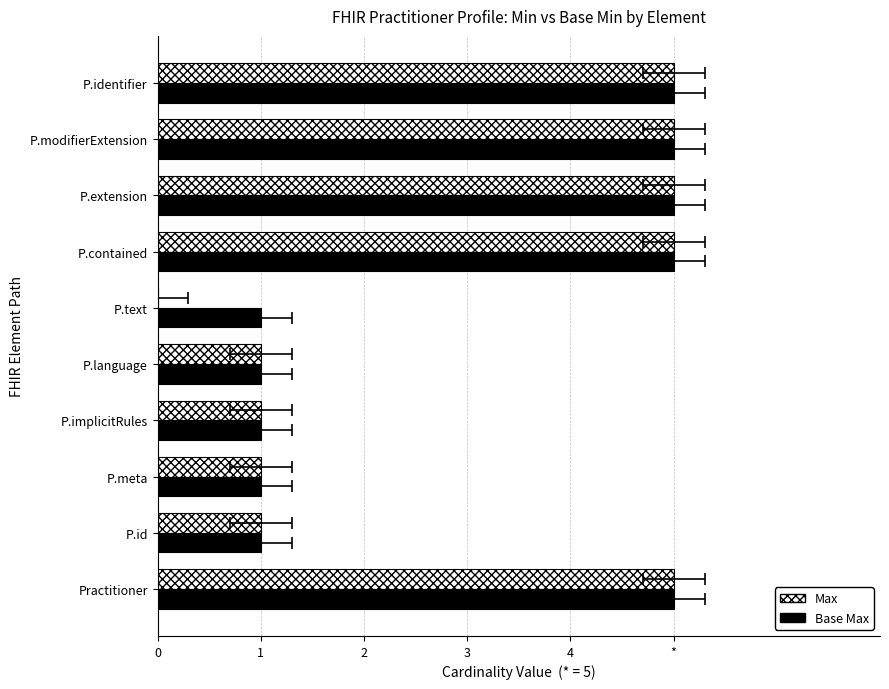

True or false: Base Max has a value of 1 at P.meta.

True